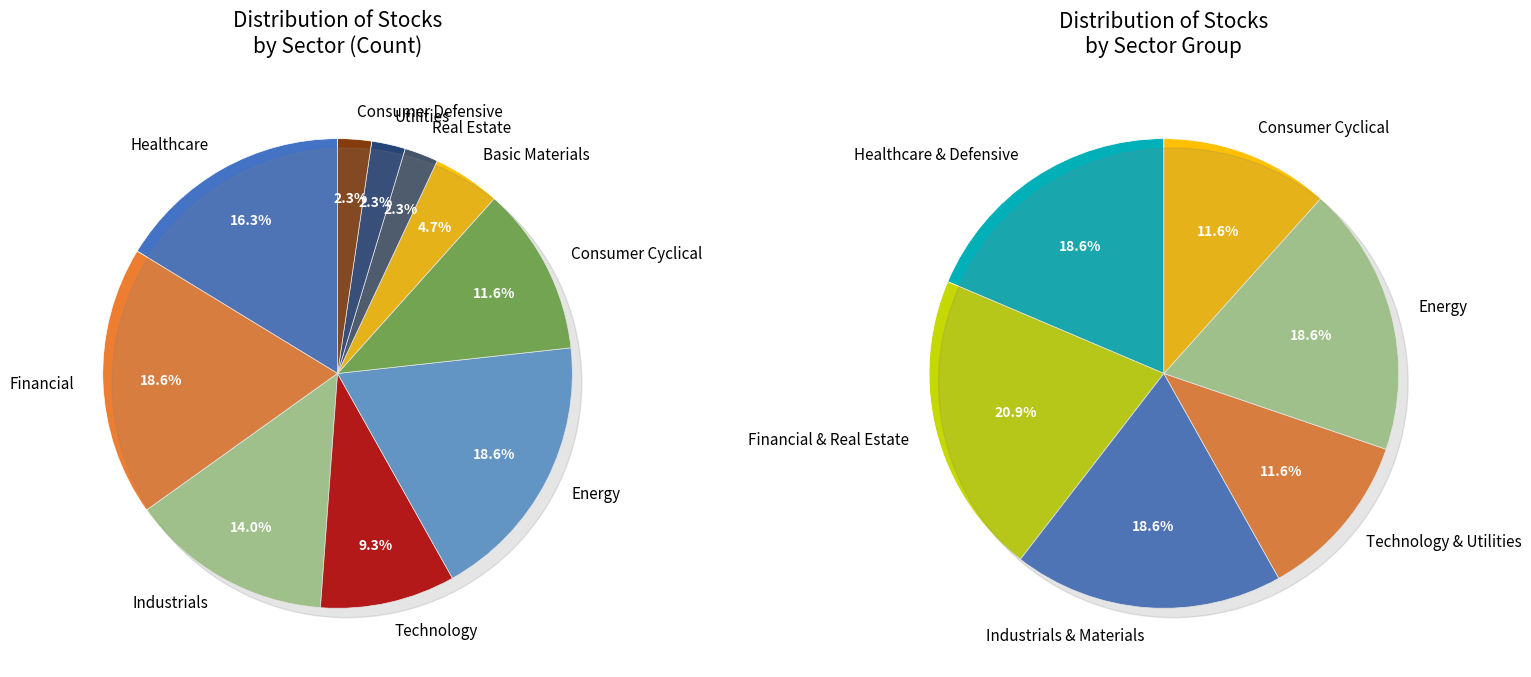

Does Utilities account for over 50% of the chart?

No